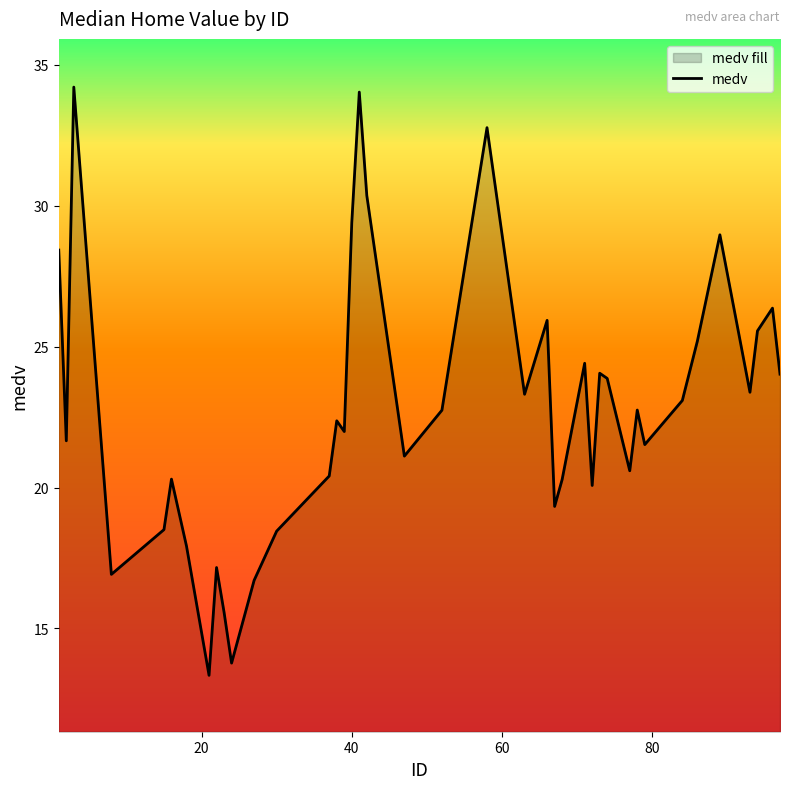

What is the greatest value displayed?

34.2